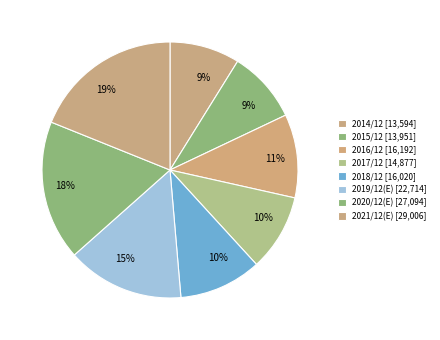

Count the number of slices in the pie.

8